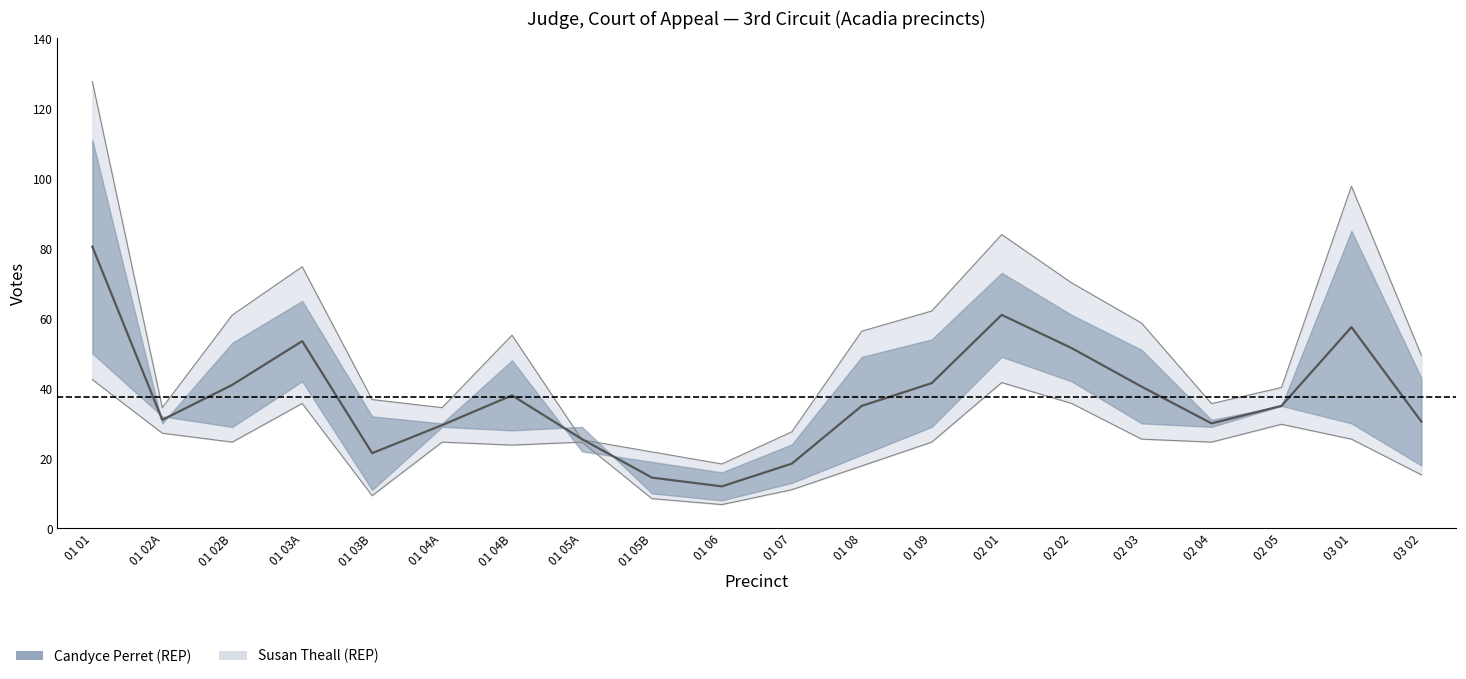

True or false: Susan Theall (REP) and Candyce Perret (REP) intersect in this chart.

False